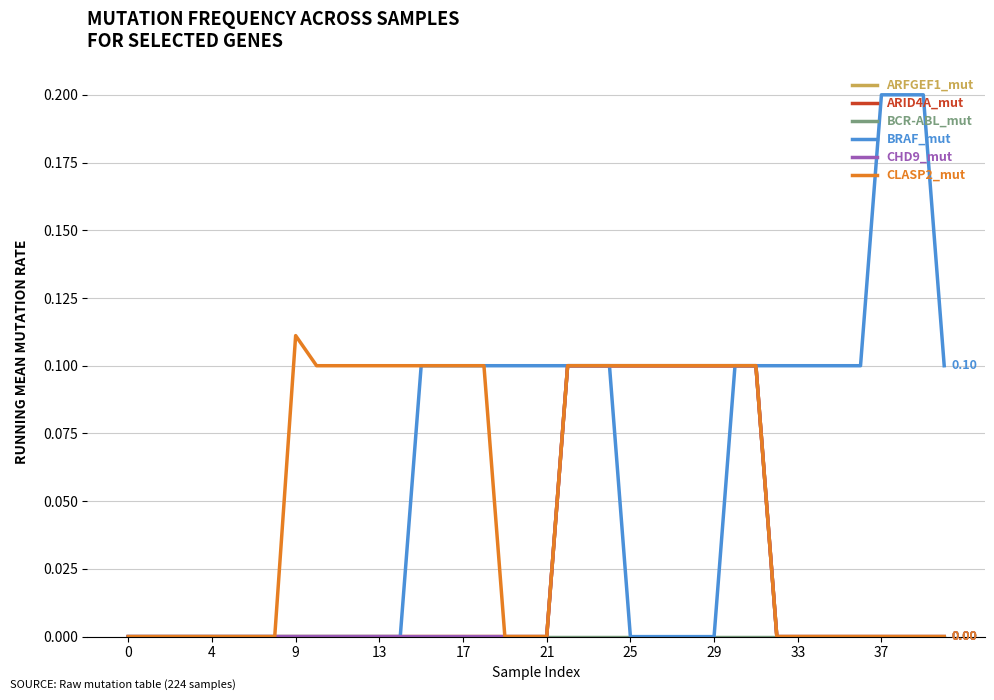

How many values in BRAF_mut are above zero?

21